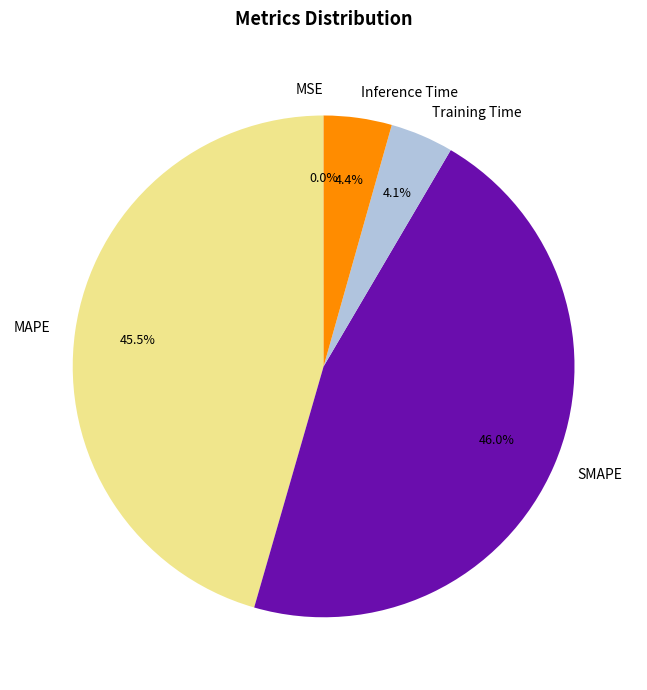

What percentage do Training Time and SMAPE together represent?

50.1%